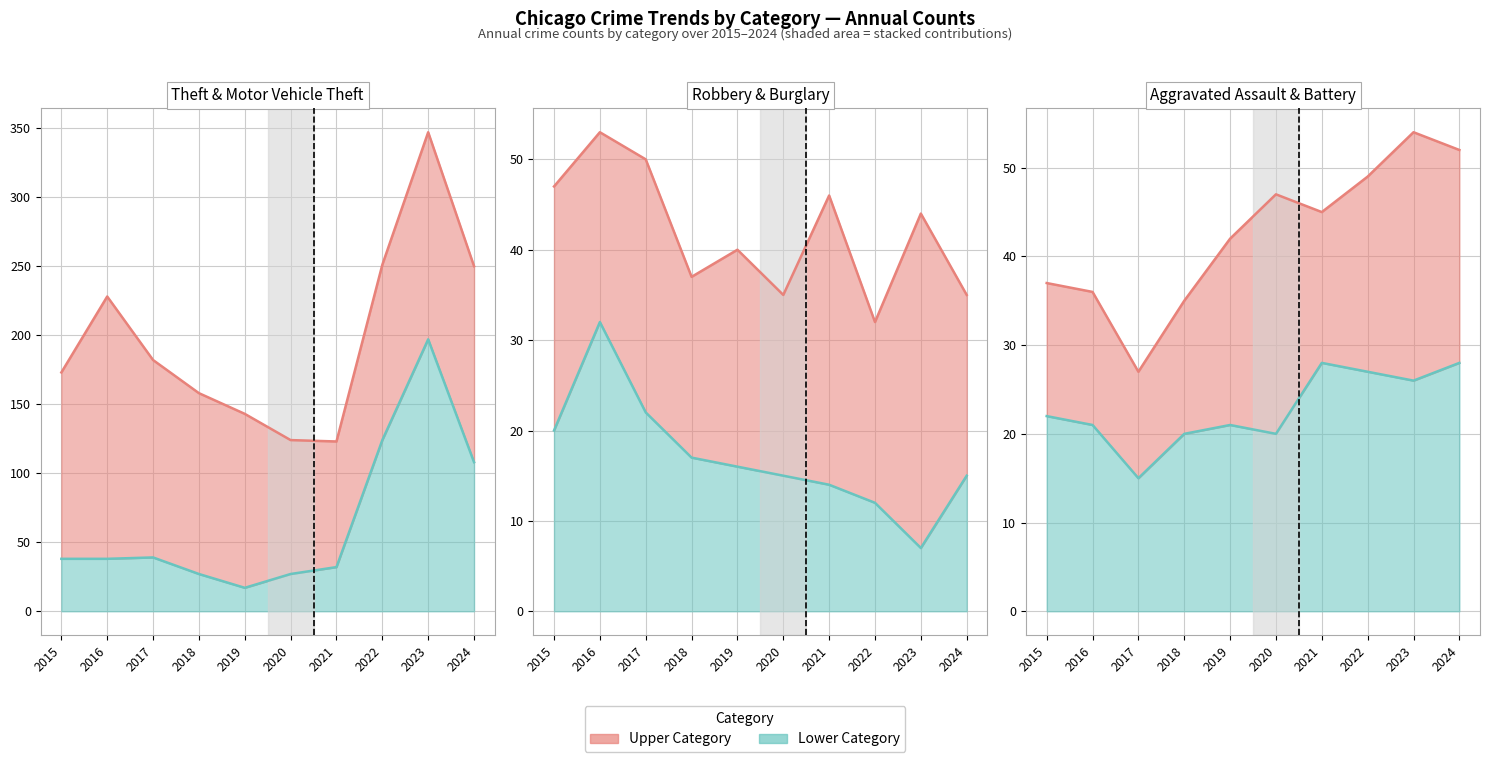

In Motor Vehicle Theft, how many points are lower than both neighbors (excluding endpoints)?

1